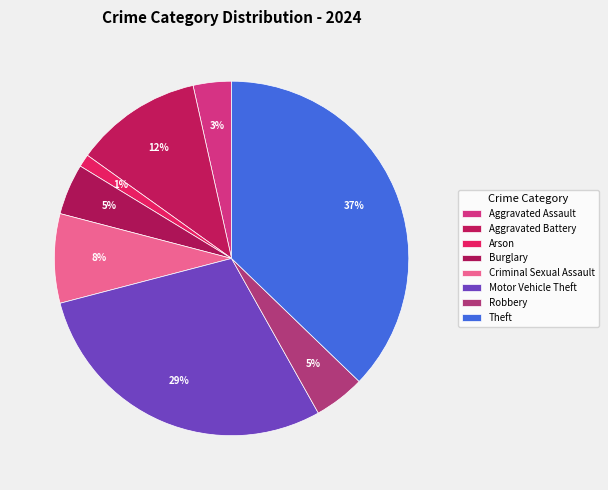

How many slices are in this pie chart?

8